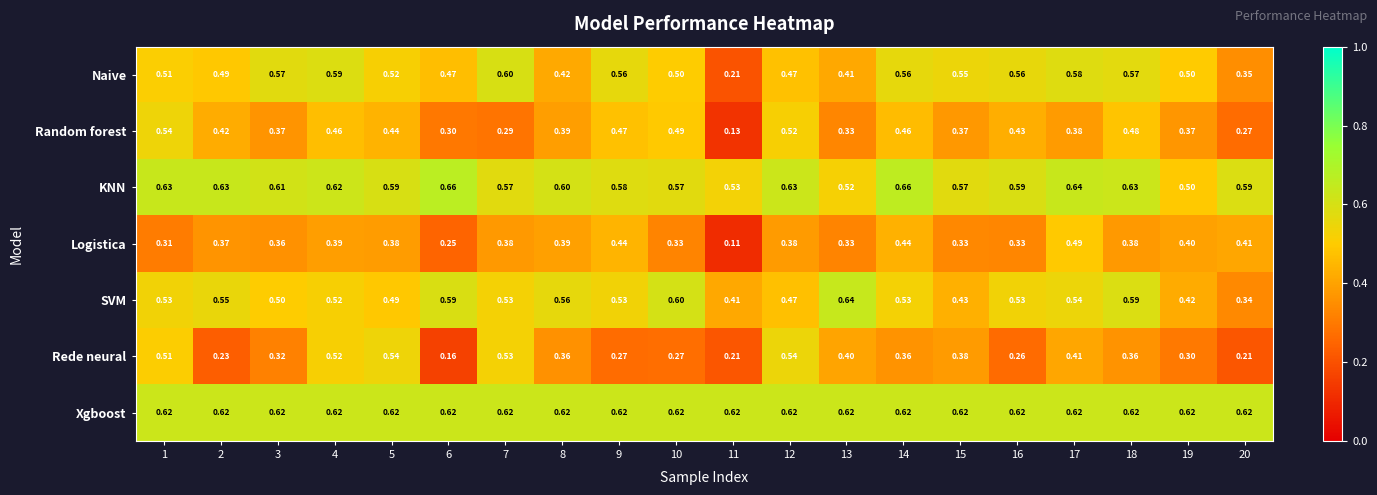

At 15, list the series in order from smallest to largest.

Logistica, Random forest, Rede neural, SVM, Naive, KNN, Xgboost